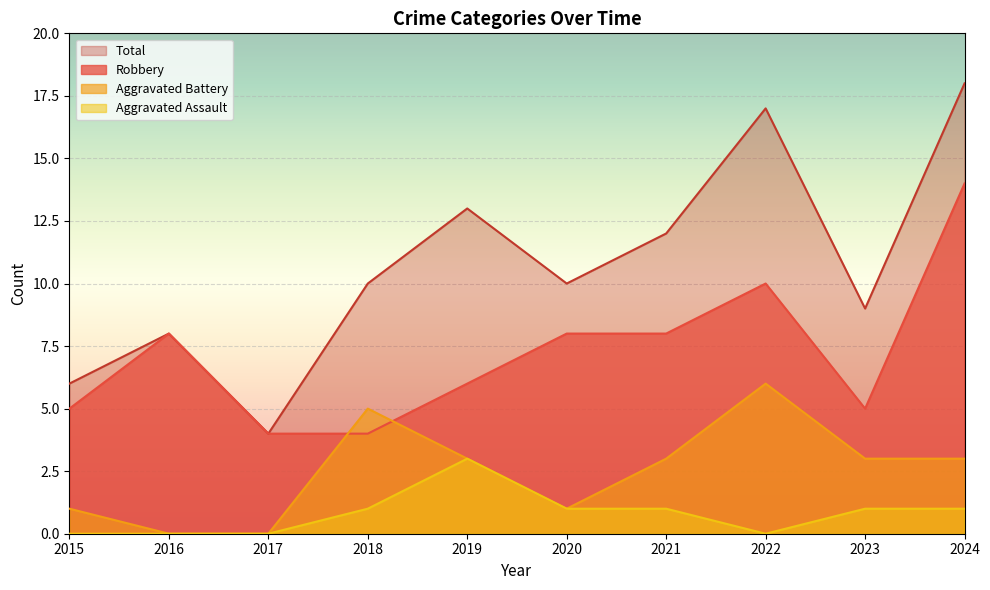

List the series in order of their overall mean, highest first.

Total, Robbery, Aggravated Battery, Aggravated Assault